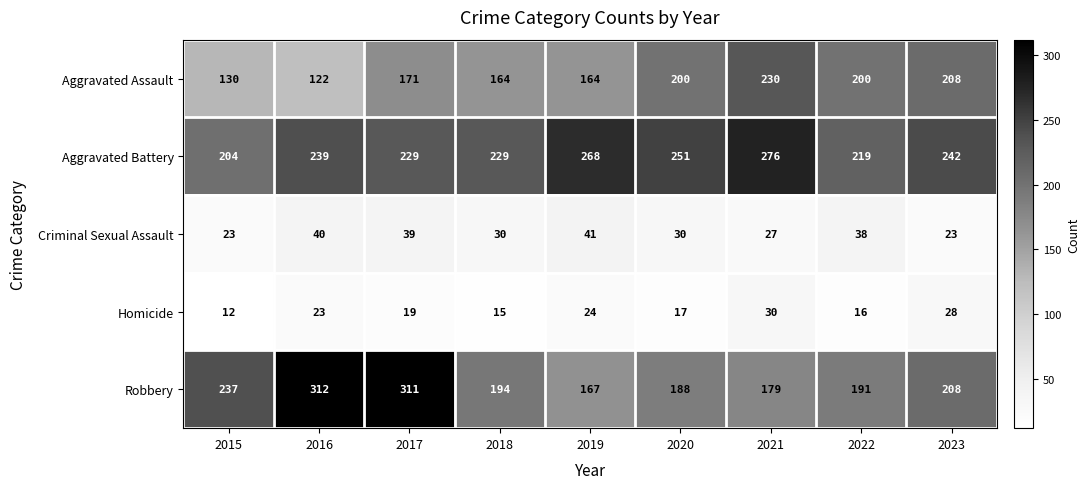

Which label corresponds to the largest value in the chart?

2016